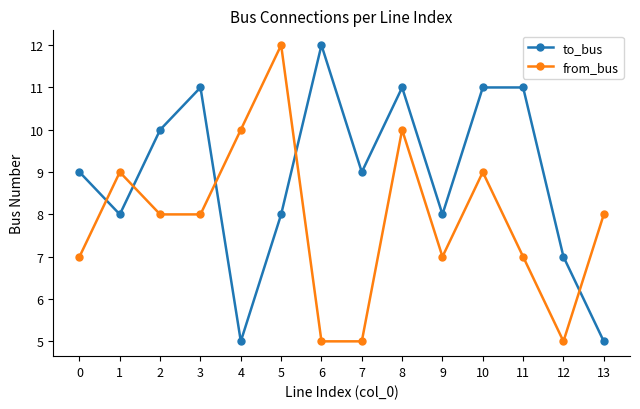

Does the chart display data point markers on the line(s)?

Yes